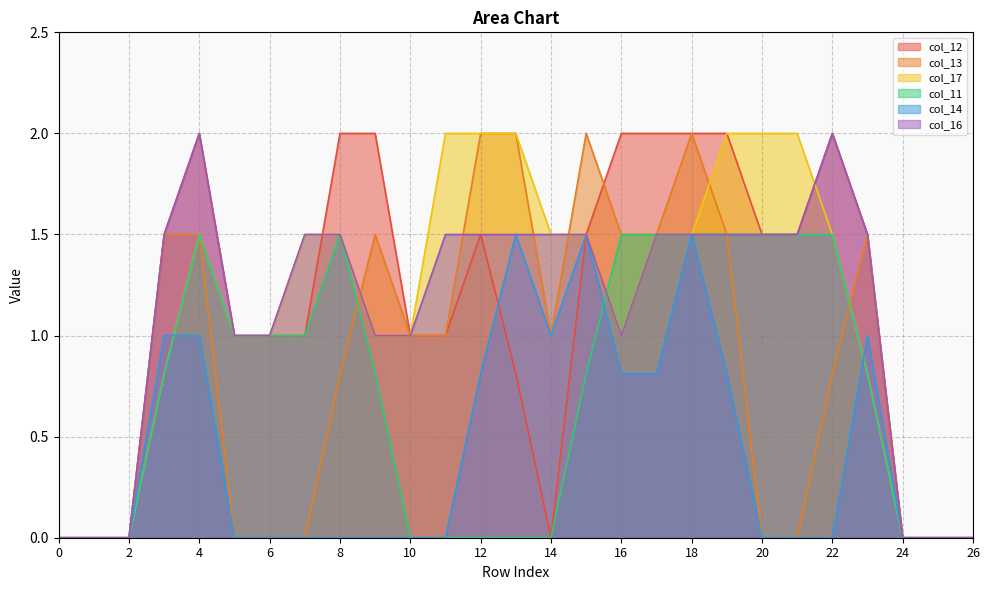

At which category is the sum across all series the highest?

18